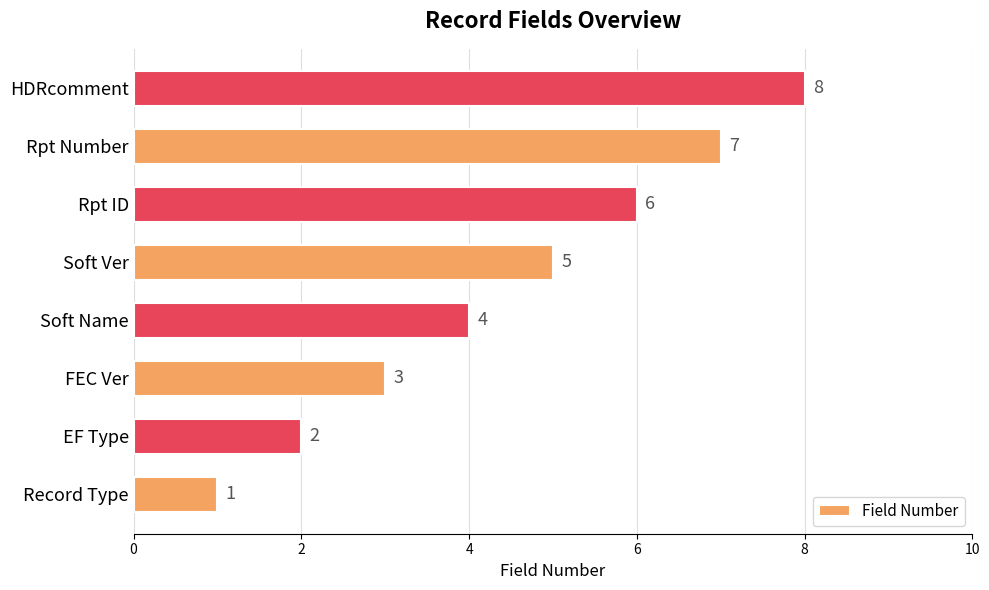

What is the difference between the maximum and minimum values?

7